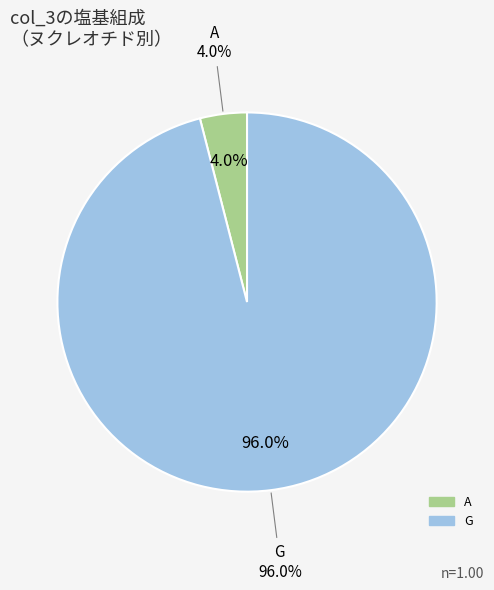

What percentage is the A slice, to the nearest percent?

4%